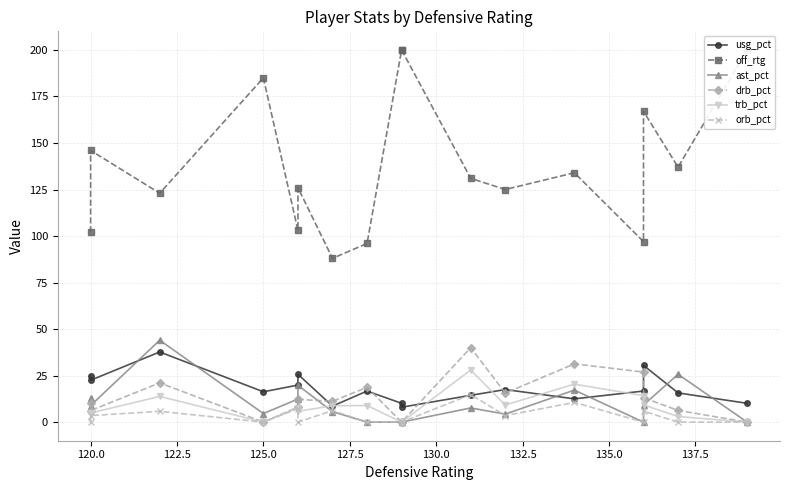

At which label is off_rtg closest to 144?

120.0